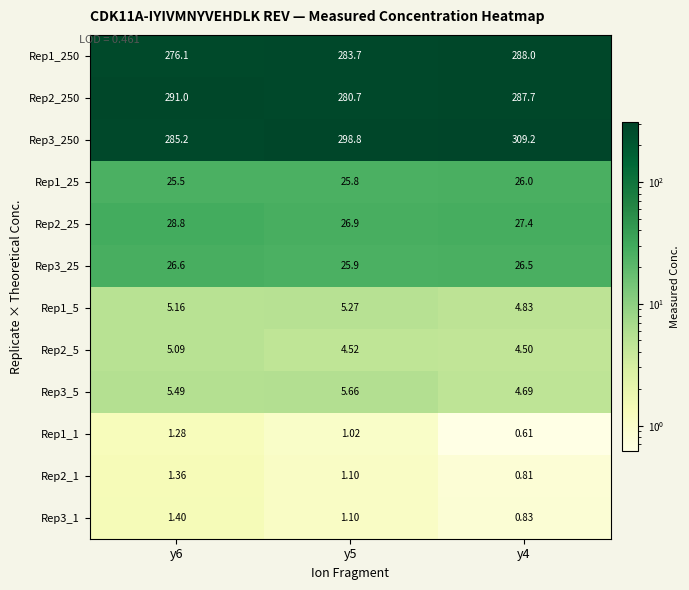

Count the number of data series in this chart.

12